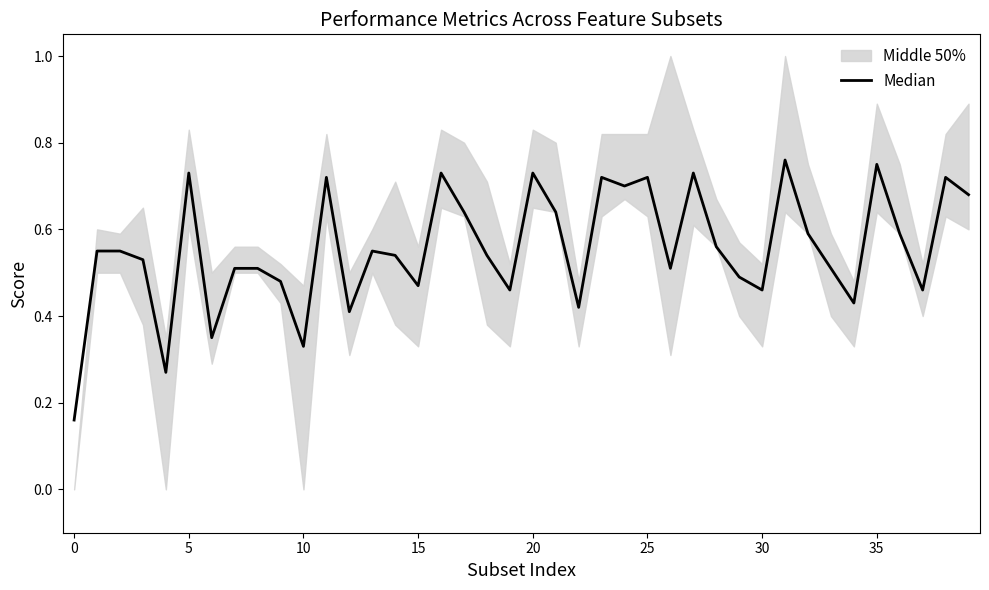

What is the average value?

0.6